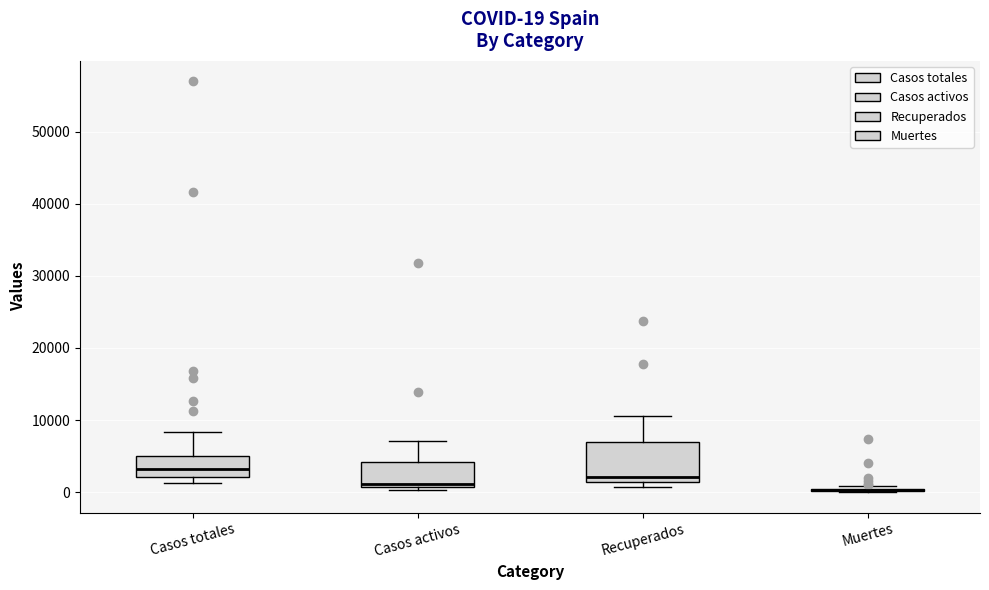

Which box is the tallest, from its lower edge to its upper edge?

Recuperados